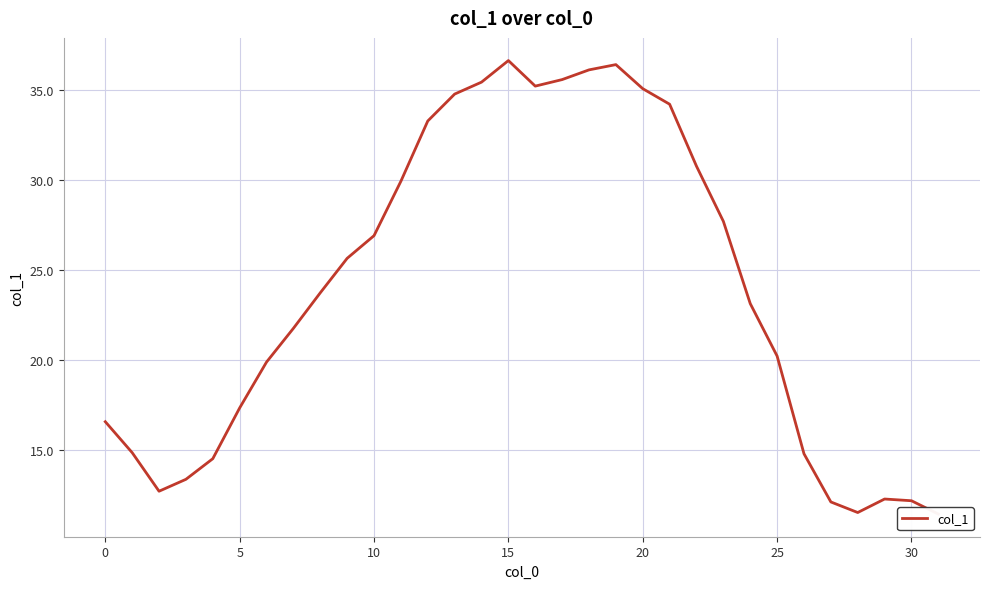

What is the average value?

23.9